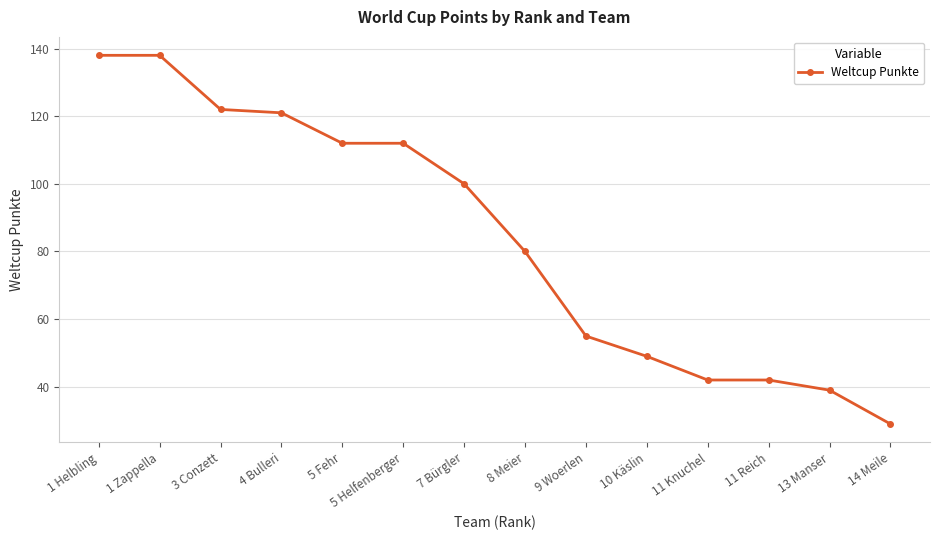

What is the value of the 7th point from the left?

100